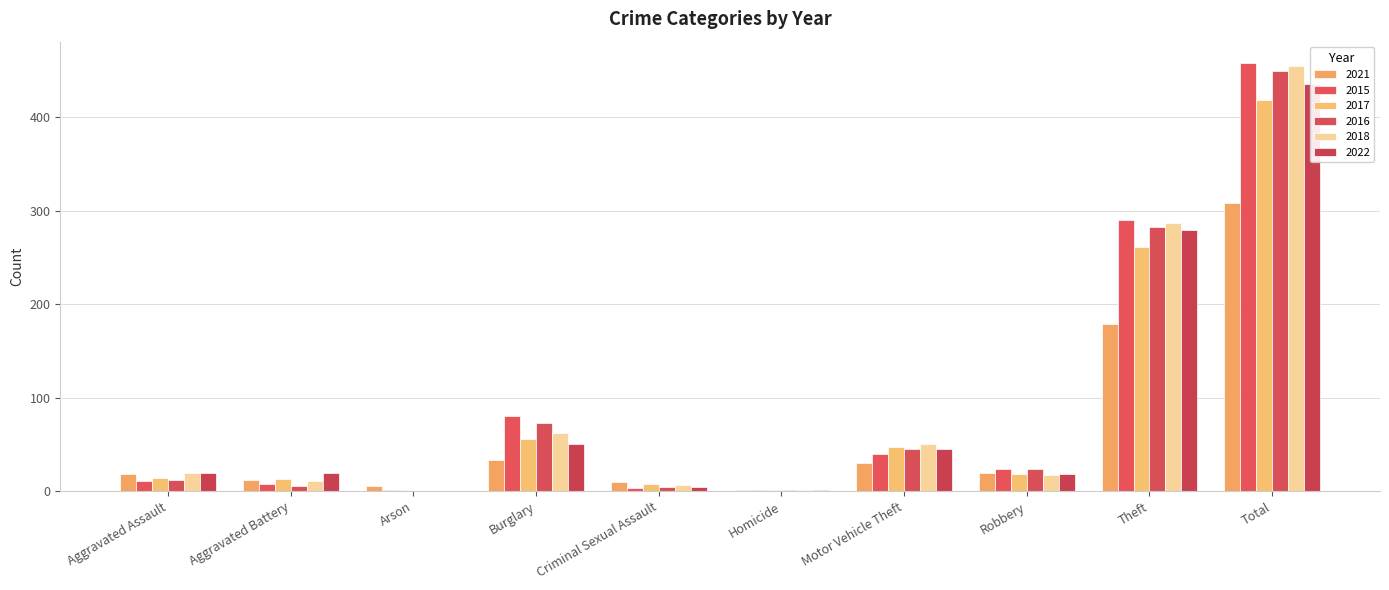

What is the difference between the 2018 values at Homicide and Motor Vehicle Theft?

49